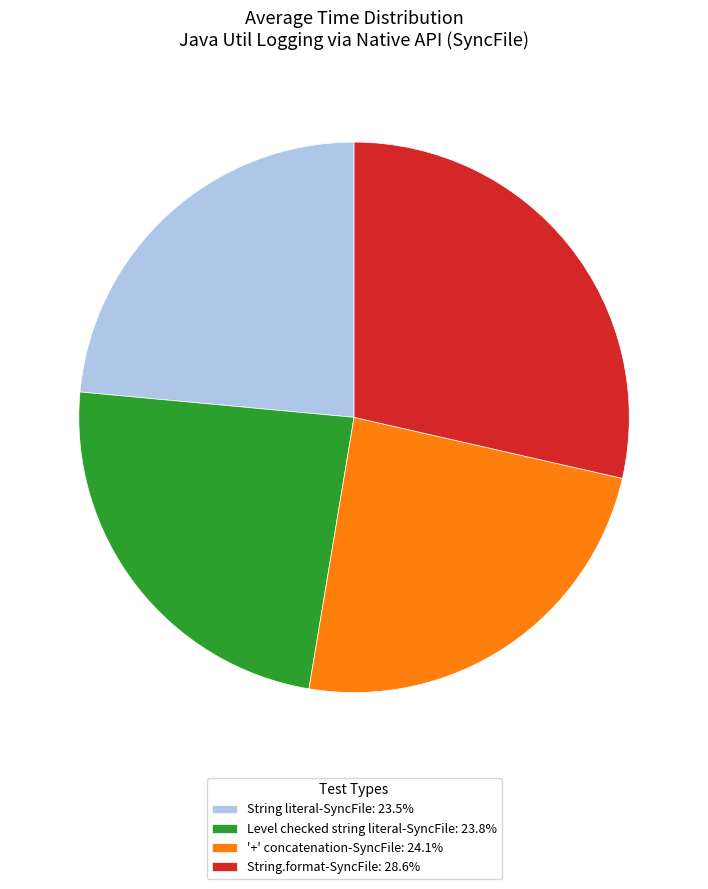

What is the ratio of the value at String.format-SyncFile: 28.6% to the value at String literal-SyncFile: 23.5%?

1.2